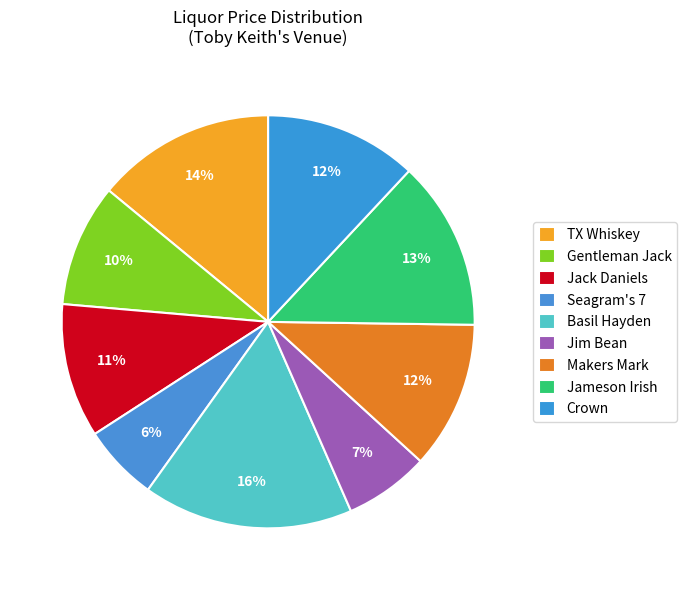

Which slice is the largest?

Basil Hayden